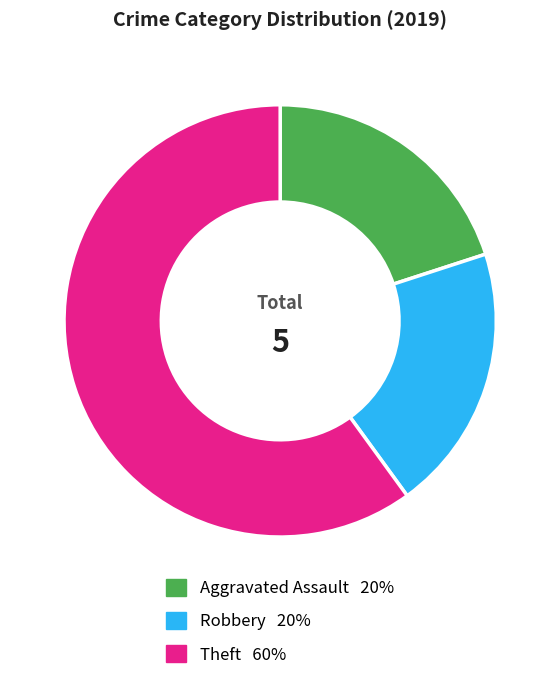

Which category has the biggest portion of the pie?

Theft